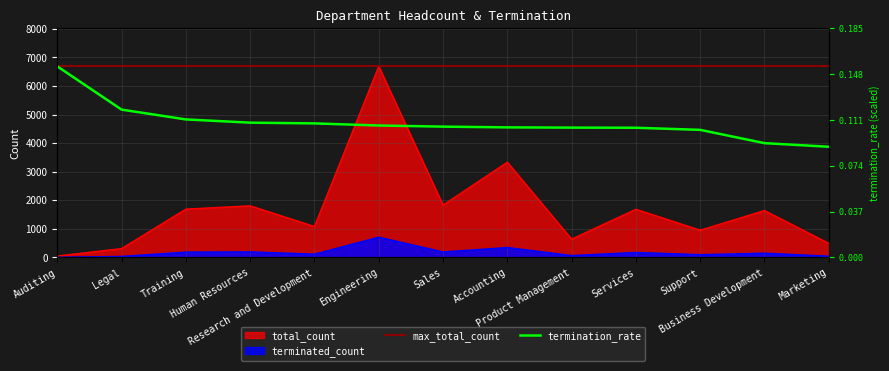

Reading right to left, transcribe all the data shown in this chart.

total_count: 494.0	1642.0	954.0	1686.0	641.0	3333.0	1832.0	6686.0	1084.0	1807.0	1692.0	311.0	52.0
terminated_count: 44.0	151.0	98.0	176.0	67.0	349.0	193.0	710.0	117.0	196.0	188.0	37.0	8.0
termination_rate: 3873.4	3999.4	4464.6	4538.5	4542.8	4551.5	4577.6	4616.7	4690.6	4716.7	4829.7	5173.2	6686.0